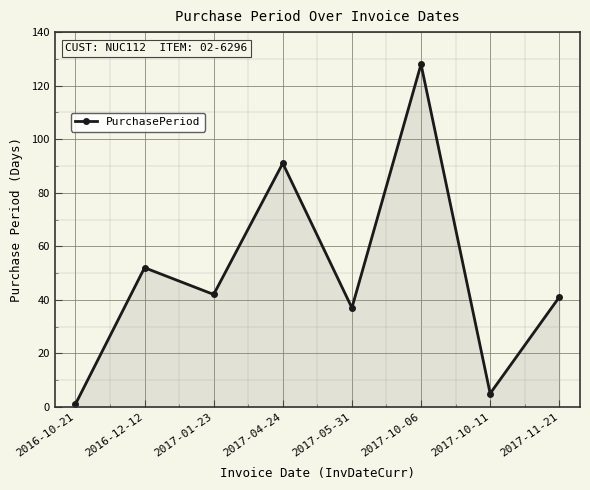

Where does the data first go above 42?

2016-12-12